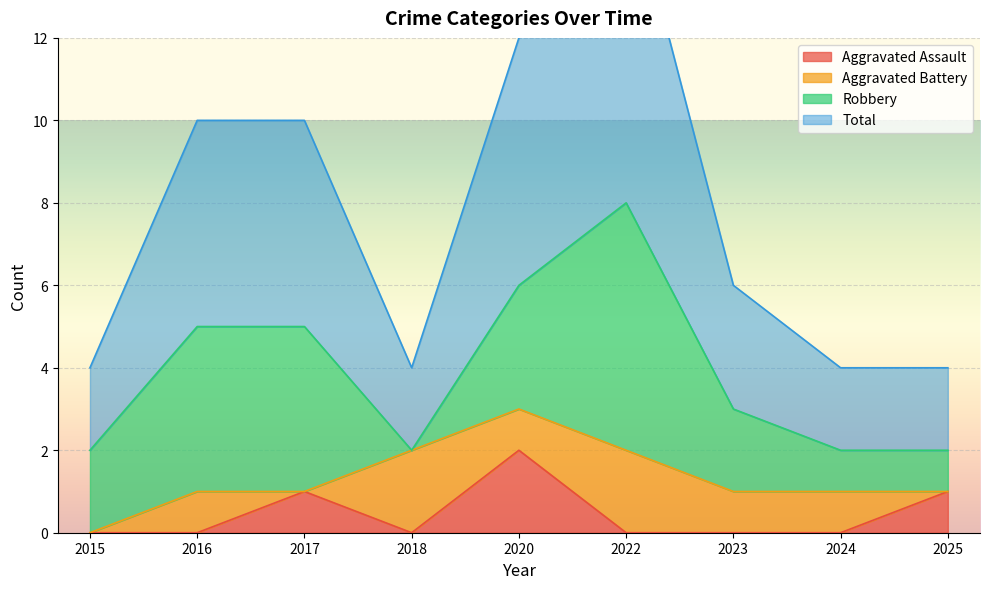

The Aggravated Assault series shows 1 at 2020. True or false?

False